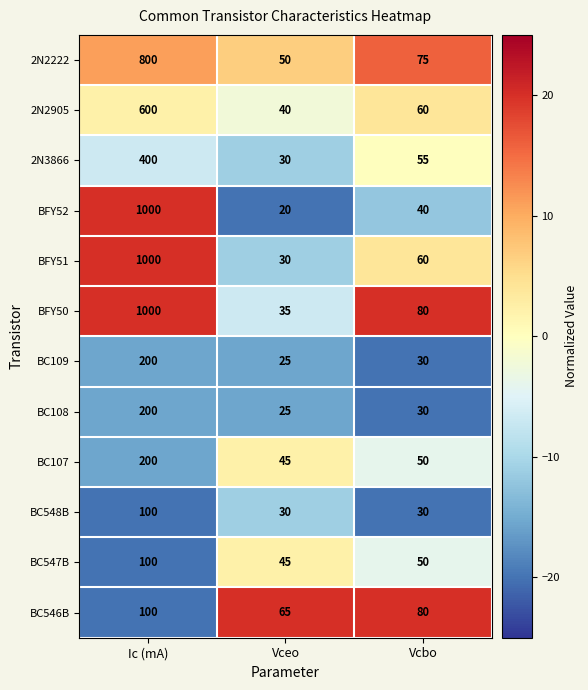

How many categories are shown in the chart?

3